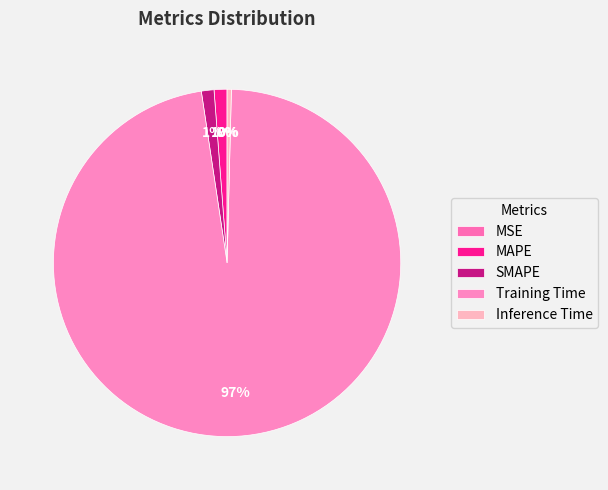

Is it true that SMAPE is 1% of the pie?

True